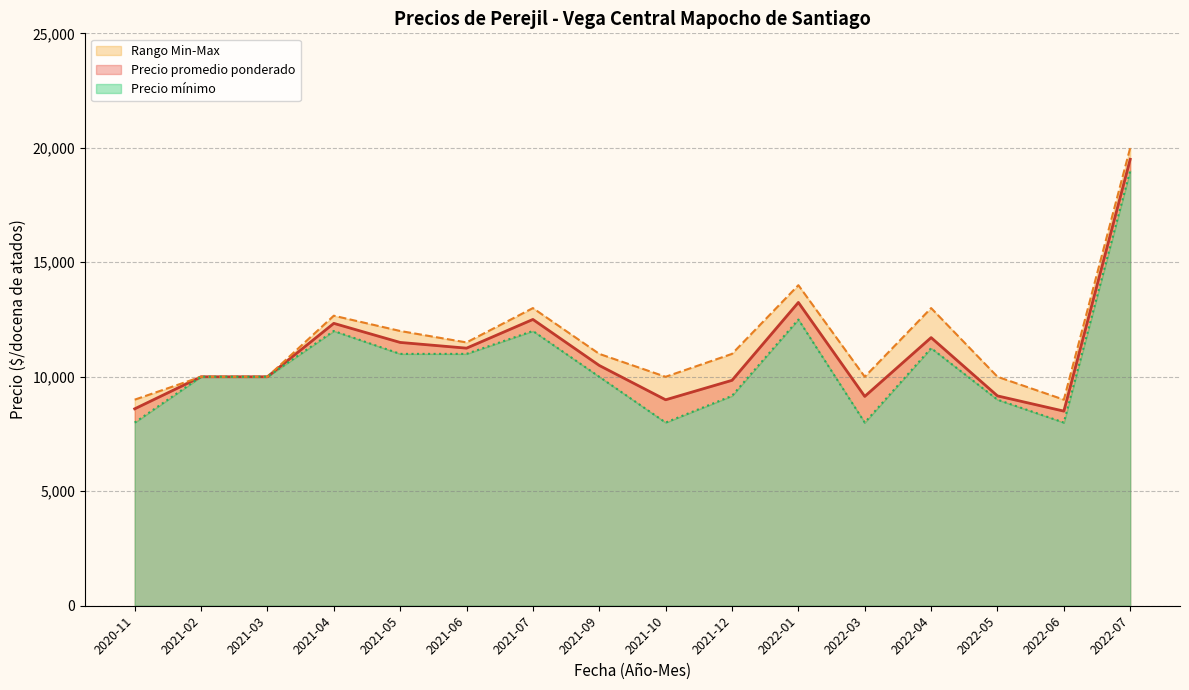

At which label is Precio promedio ponderado closest to 14000?

2022-01